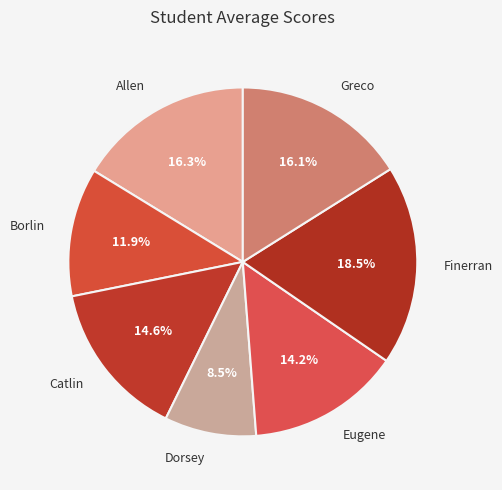

To the nearest percent, what is the average slice percentage?

14%